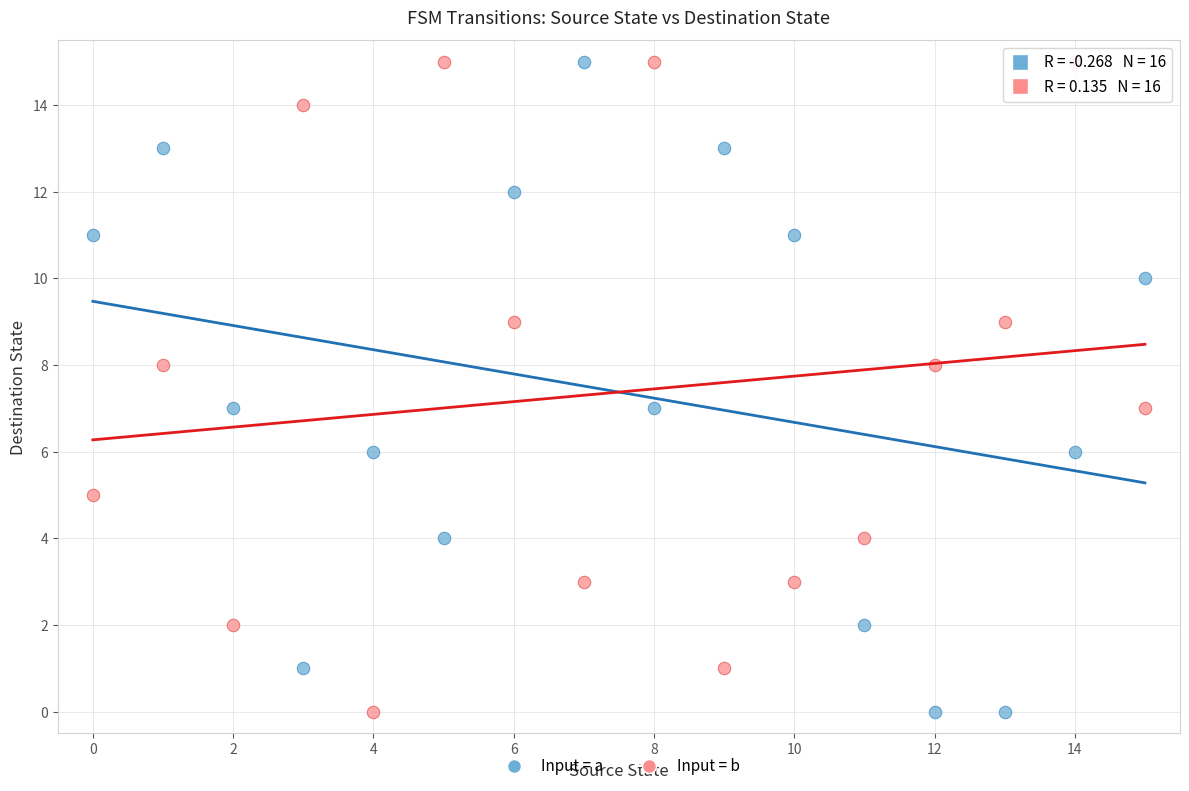

Across all data points, what is the range of Y values (max minus min)?

15